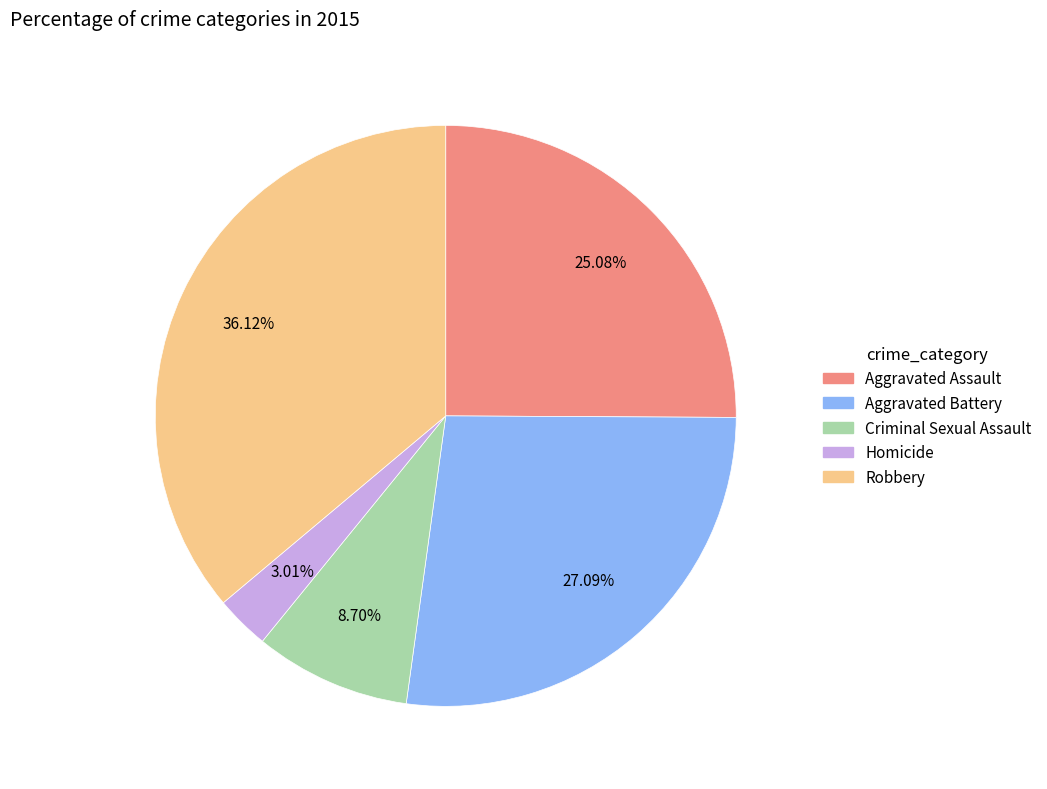

Count the number of slices in the pie.

5